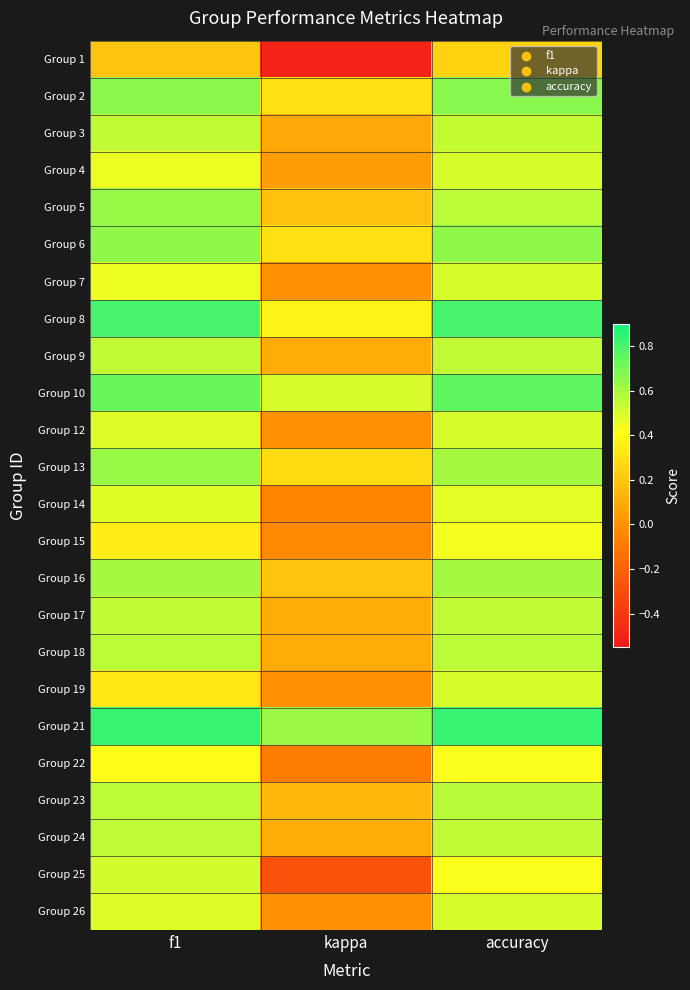

Reading right to left, what are all the values shown in this chart?

Group 1: accuracy=0.2	kappa=-0.5	f1=0.2
Group 2: accuracy=0.7	kappa=0.3	f1=0.7
Group 3: accuracy=0.5	kappa=0.1	f1=0.5
Group 4: accuracy=0.5	kappa=0.0	f1=0.5
Group 5: accuracy=0.6	kappa=0.2	f1=0.6
Group 6: accuracy=0.6	kappa=0.3	f1=0.6
Group 7: accuracy=0.5	kappa=0.0	f1=0.5
Group 8: accuracy=0.8	kappa=0.4	f1=0.8
Group 9: accuracy=0.5	kappa=0.1	f1=0.5
Group 10: accuracy=0.8	kappa=0.5	f1=0.7
Group 12: accuracy=0.5	kappa=0.0	f1=0.5
Group 13: accuracy=0.6	kappa=0.3	f1=0.6
Group 14: accuracy=0.5	kappa=-0.0	f1=0.5
Group 15: accuracy=0.4	kappa=-0.0	f1=0.4
Group 16: accuracy=0.6	kappa=0.2	f1=0.6
Group 17: accuracy=0.5	kappa=0.1	f1=0.5
Group 18: accuracy=0.6	kappa=0.1	f1=0.6
Group 19: accuracy=0.5	kappa=0.0	f1=0.3
Group 21: accuracy=0.8	kappa=0.6	f1=0.8
Group 22: accuracy=0.4	kappa=-0.1	f1=0.4
Group 23: accuracy=0.6	kappa=0.2	f1=0.6
Group 24: accuracy=0.5	kappa=0.1	f1=0.6
Group 25: accuracy=0.4	kappa=-0.3	f1=0.5
Group 26: accuracy=0.5	kappa=0.0	f1=0.5